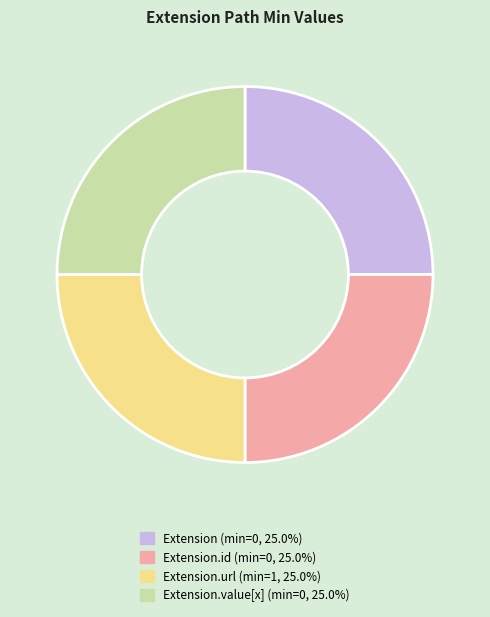

Is there a majority slice in this chart?

No